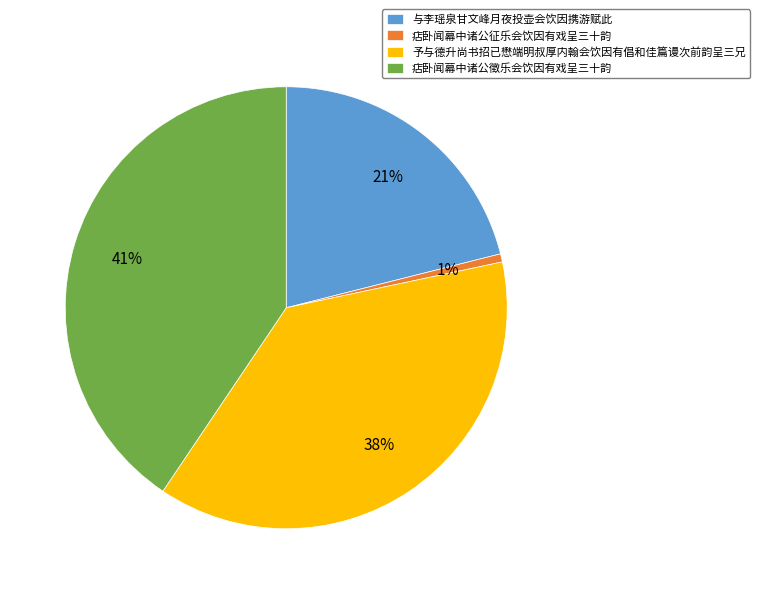

How many slices are in this pie chart?

4